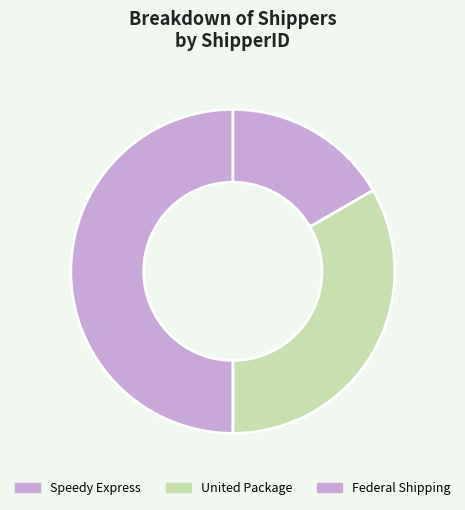

Rank the categories by value from lowest to highest.

Speedy Express, United Package, Federal Shipping